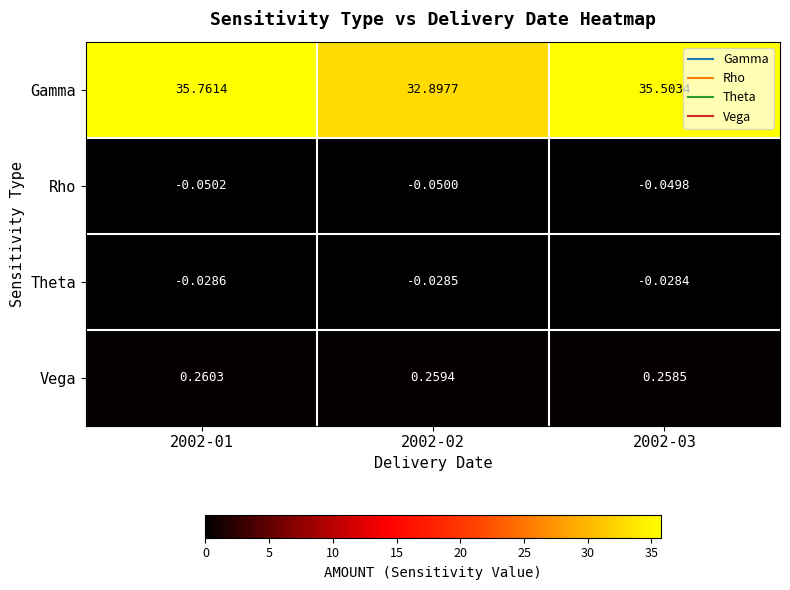

Is the value of Gamma at 2002-02 greater than the value of Rho at 2002-01?

Yes